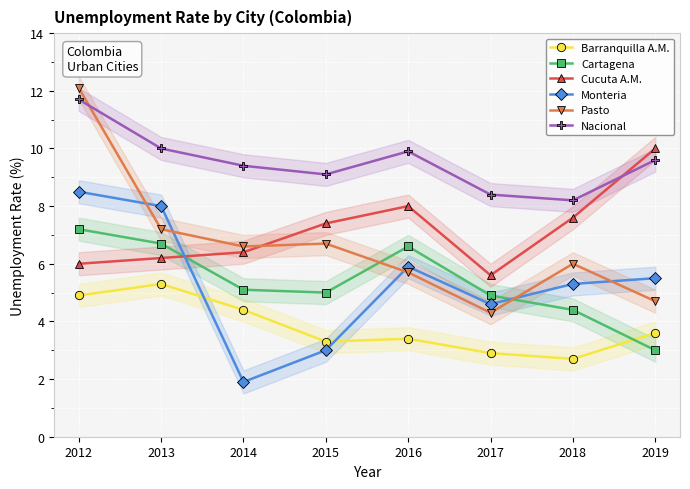

True or false: Barranquilla A.M. and Pasto cross at least once.

False